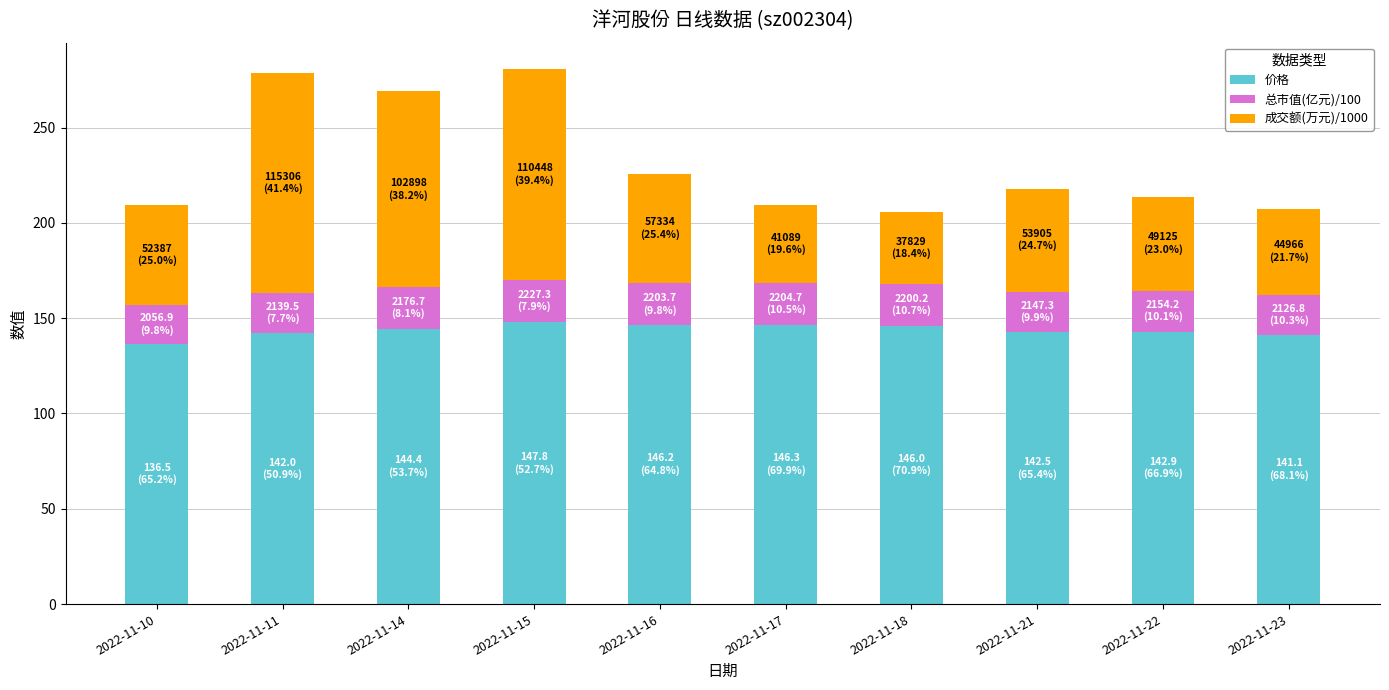

What is the highest value of the 价格 series?

147.8